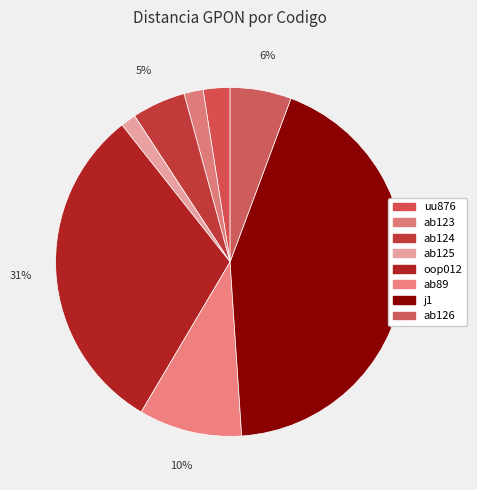

Is ab124 the majority of the pie?

No